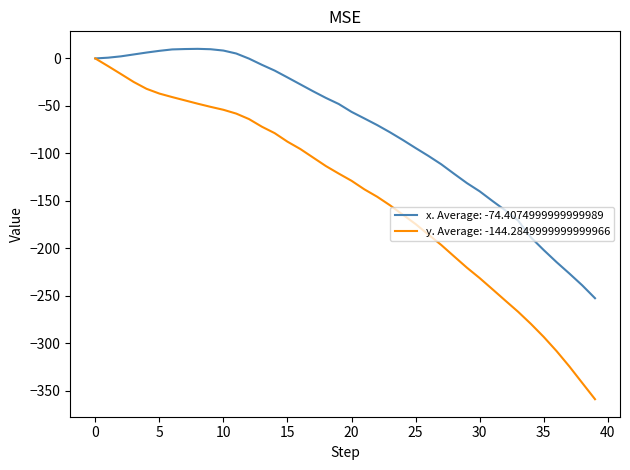

List the series in order of their overall mean, highest first.

x. Average: -74.4074999999999989, y. Average: -144.2849999999999966